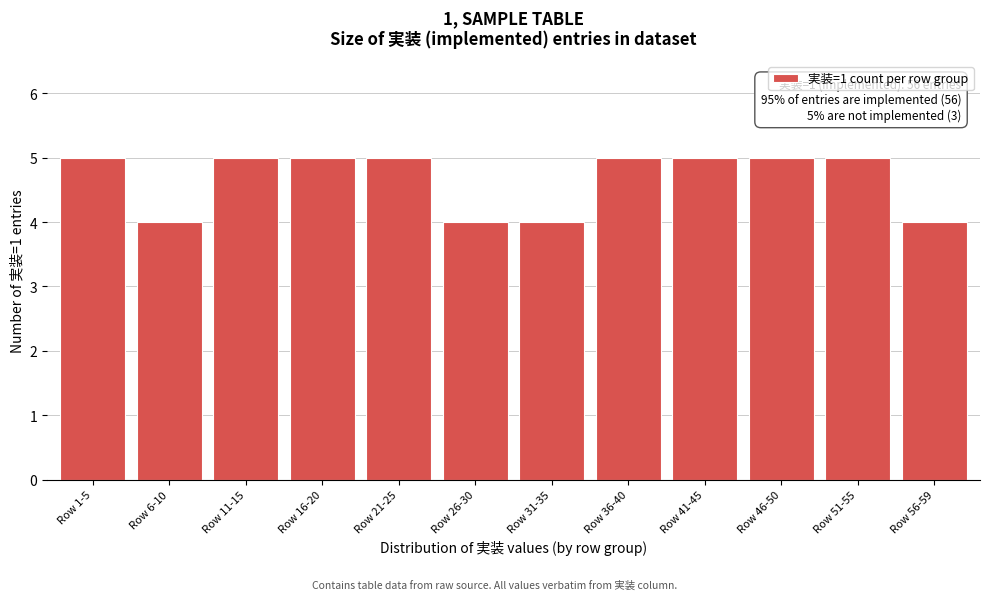

Reading left to right, transcribe all the data shown in this chart.

5	4	5	5	5	4	4	5	5	5	5	4